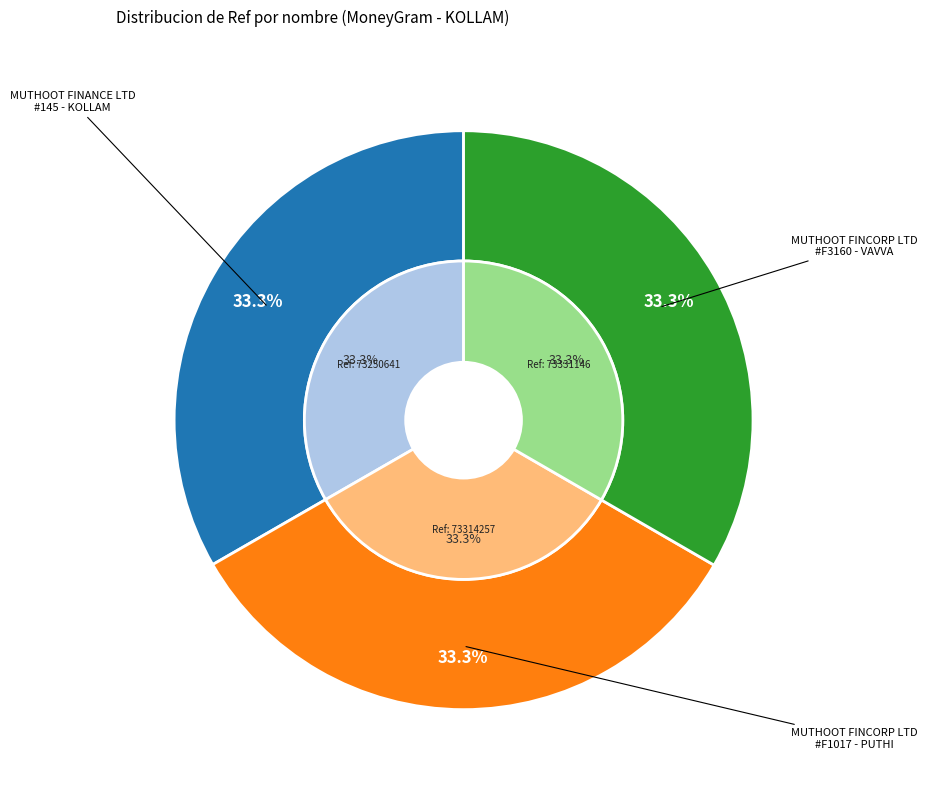

The MUTHOOT FINCORP LIMITED - #F3160 - VAVVA slice represents 46% of the pie. True or false?

False